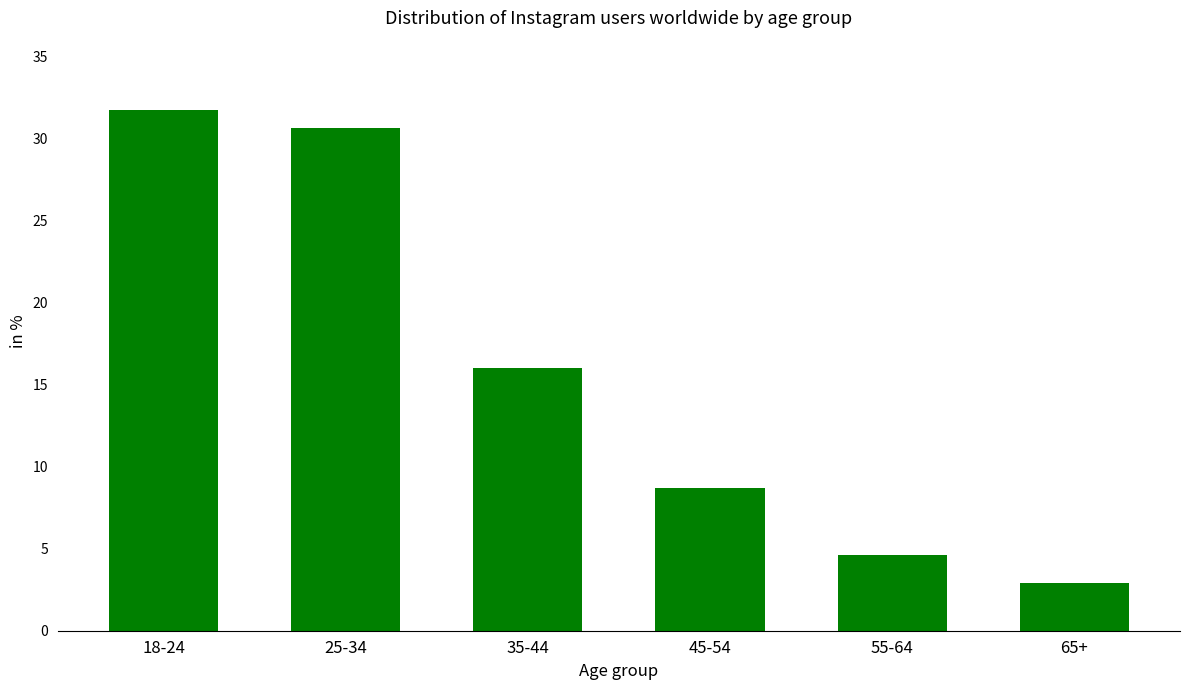

Rank the categories by value from highest to lowest.

18-24, 25-34, 35-44, 45-54, 55-64, 65+